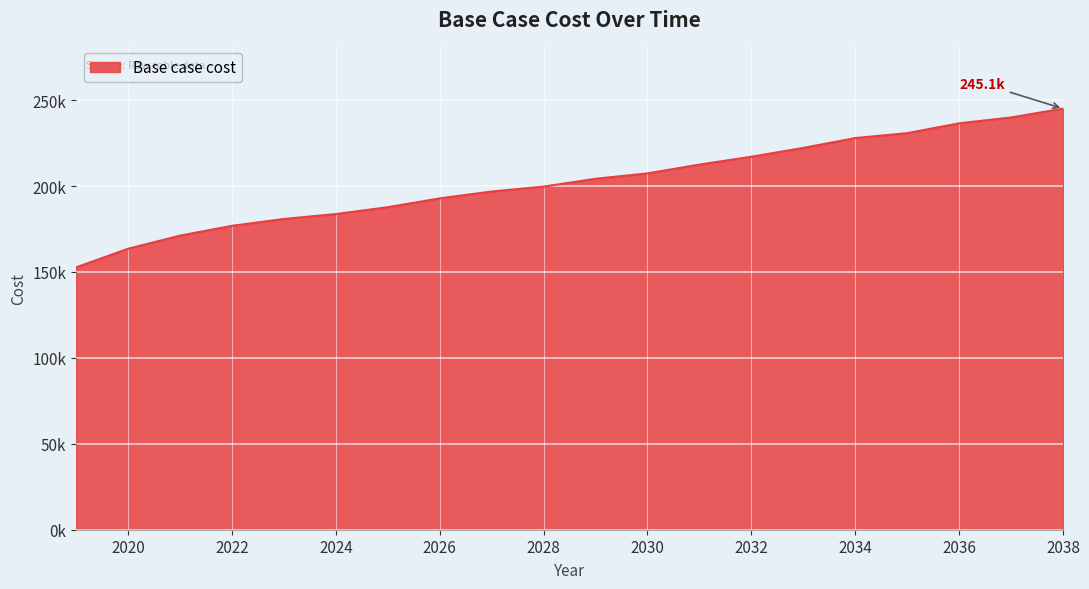

Rank the categories by value from lowest to highest.

2019, 2020, 2021, 2022, 2023, 2024, 2025, 2026, 2027, 2028, 2029, 2030, 2031, 2032, 2033, 2034, 2035, 2036, 2037, 2038